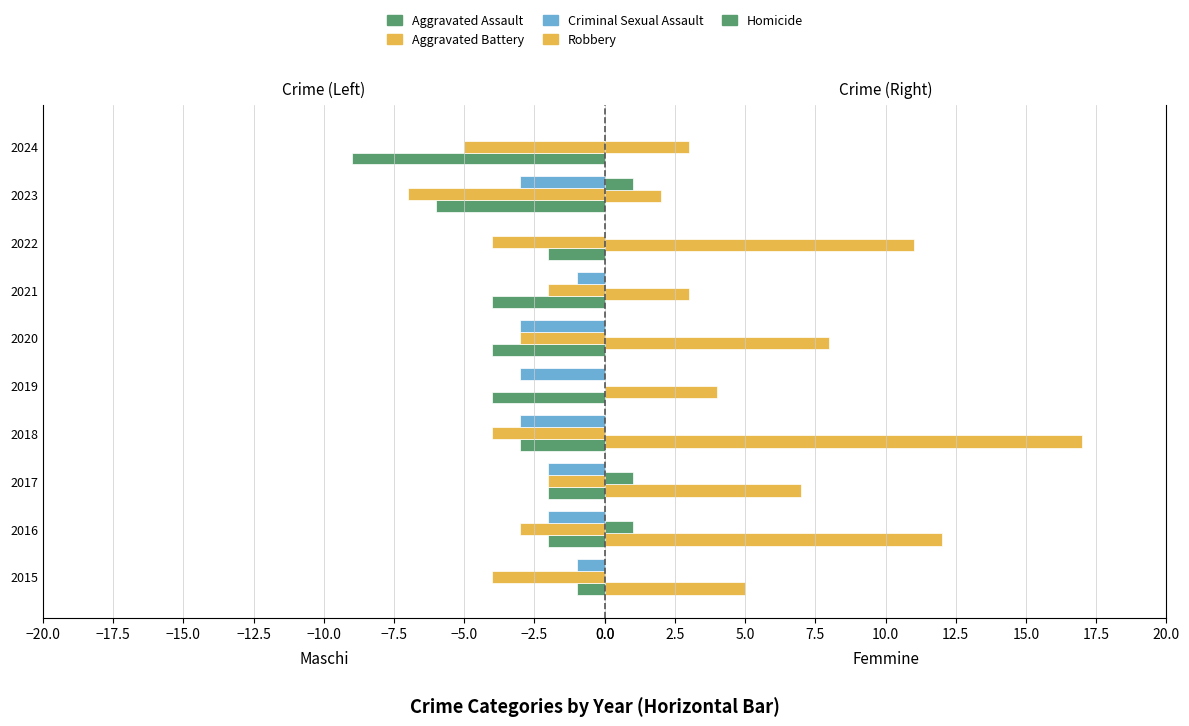

What is the difference between the maximum and minimum values in the Aggravated Assault series?

8